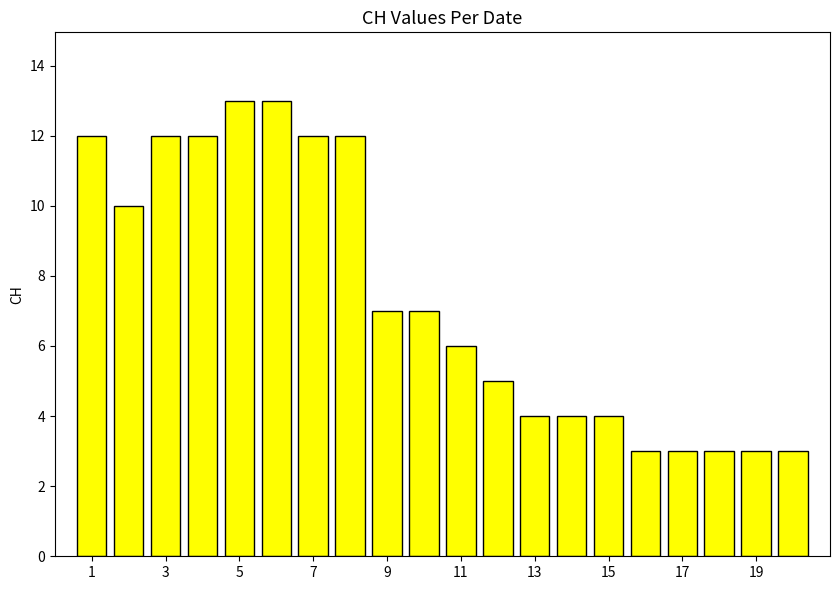

What is the maximum value shown in the chart?

13